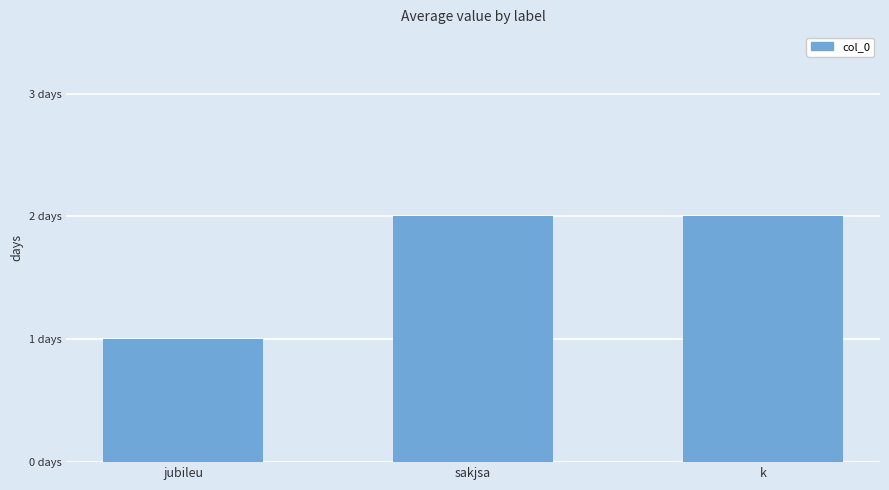

Which category has the highest value across all series?

sakjsa